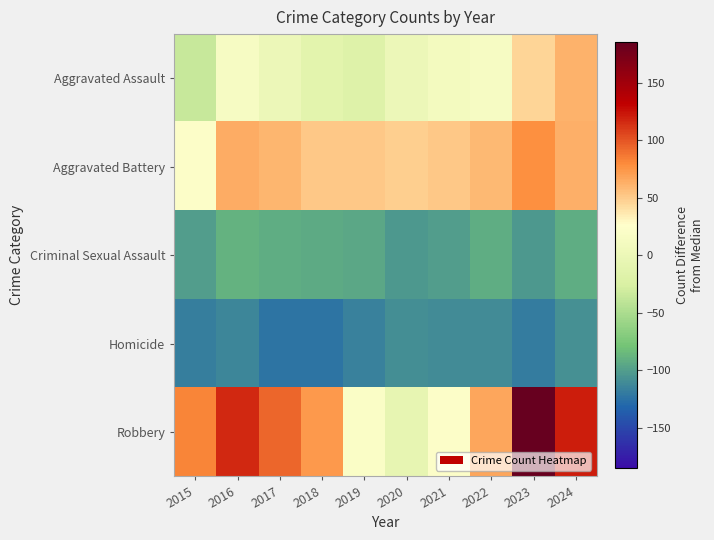

Count the number of data series in this chart.

5